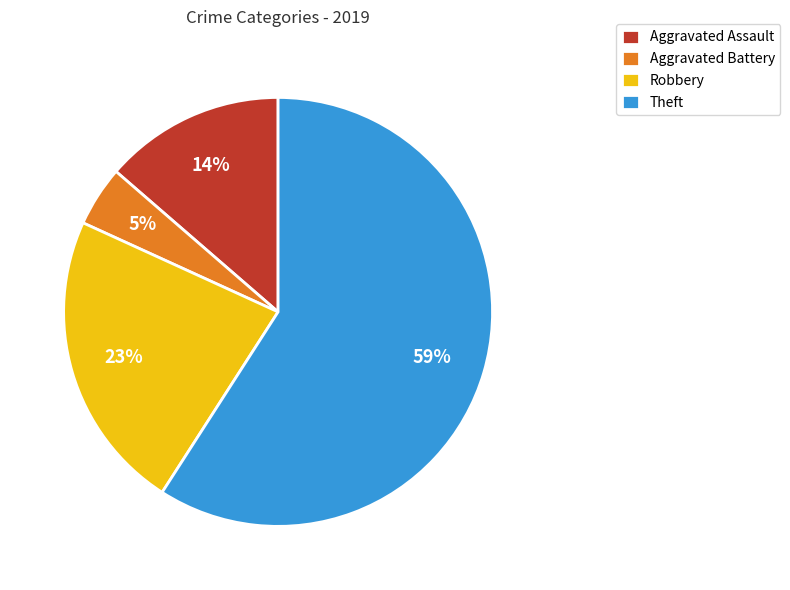

True or false: Aggravated Assault accounts for 6% of the total.

False